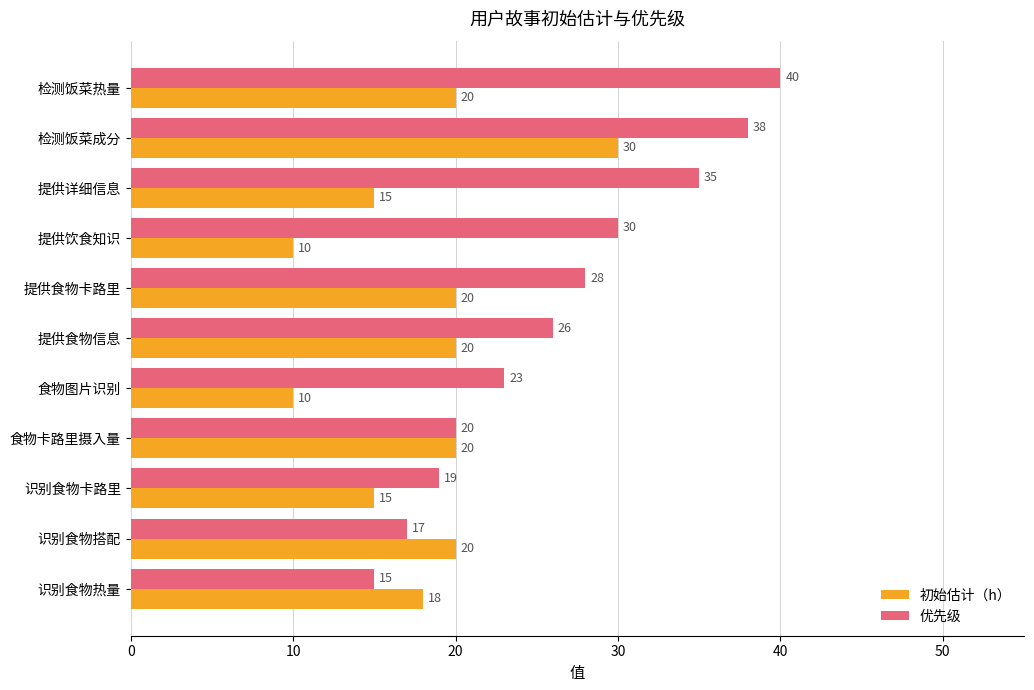

How many categories are shown in the chart?

11